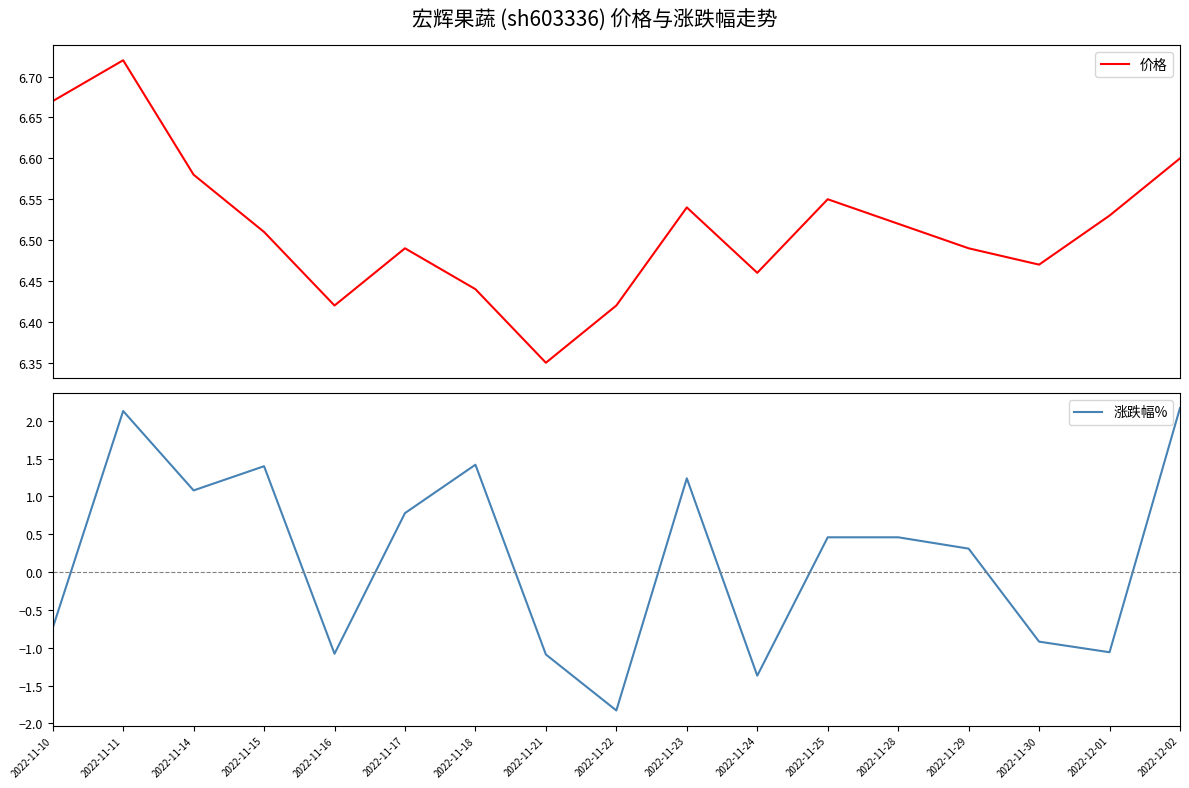

At which category does 价格 reach its first local peak?

2022-11-11